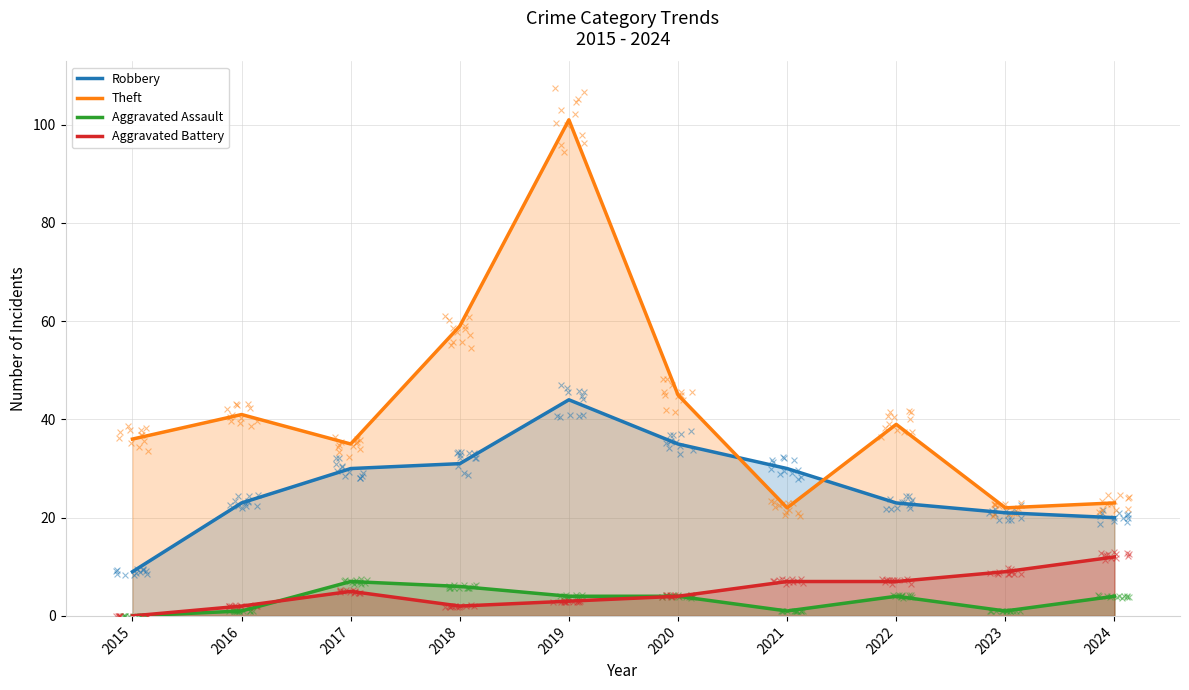

Which series has the largest total across all categories?

Theft